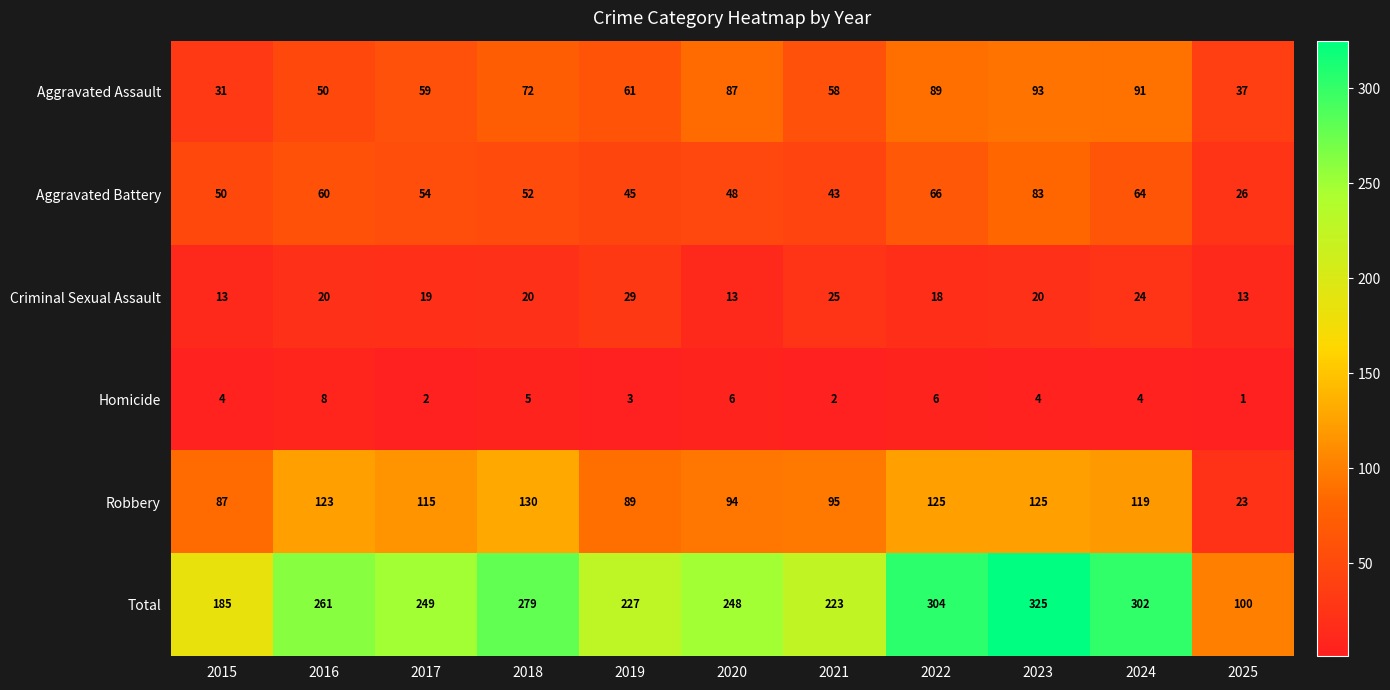

What is the maximum value shown in the chart?

325